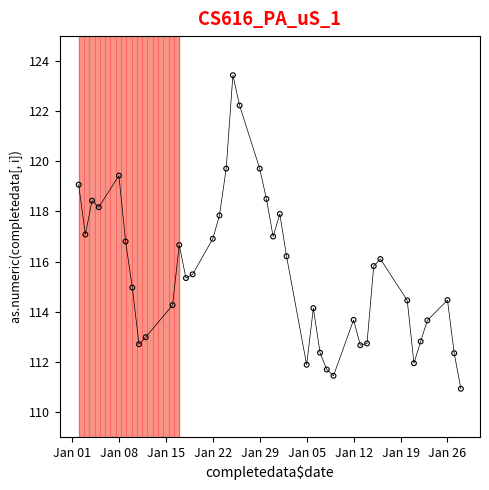

What is the range of Y values (max minus min)?

12.5